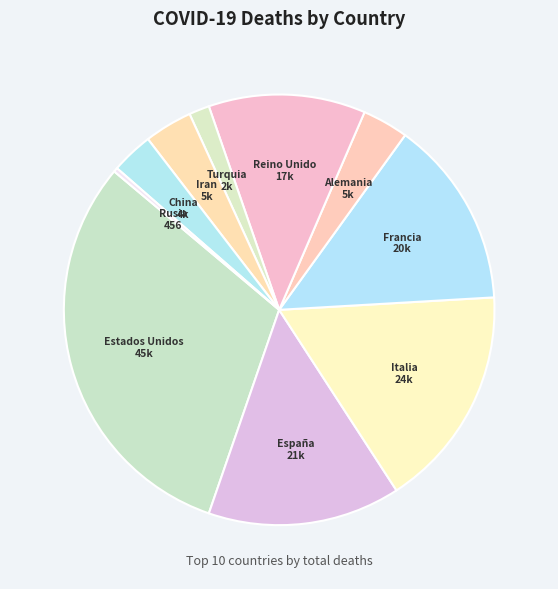

Does Alemania represent more than half of the total?

No